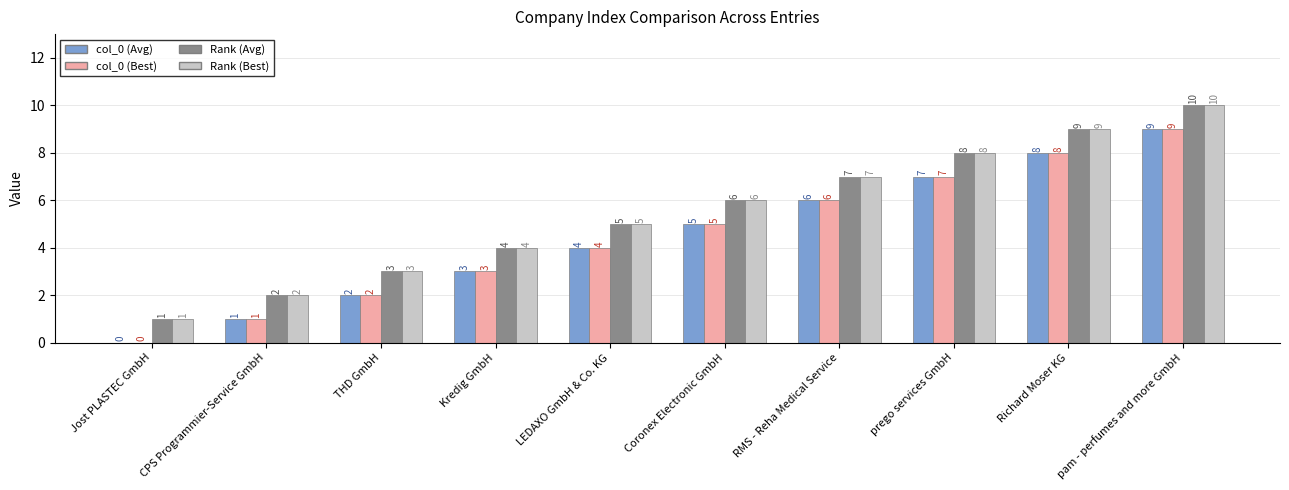

What is the approximate value of col_0 (Avg) at Richard Moser KG?

8